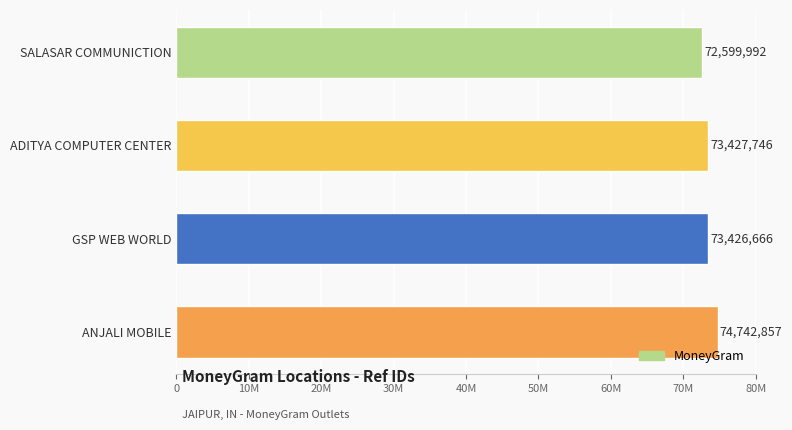

Are the bars horizontal?

Yes